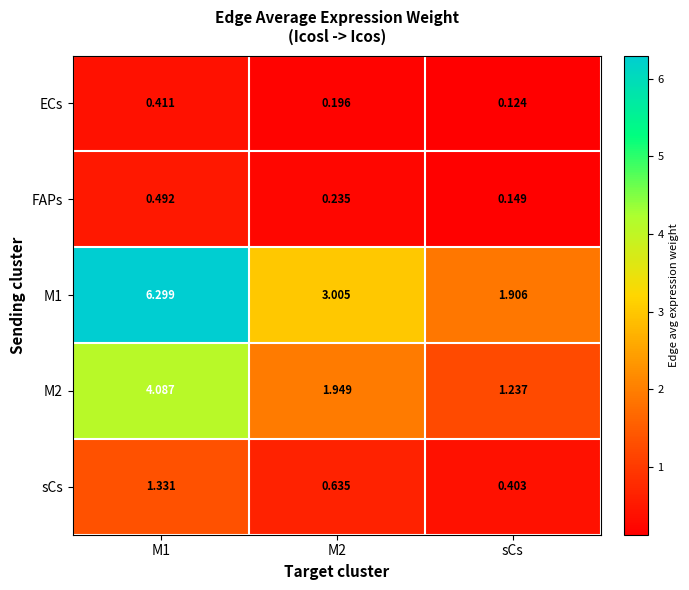

Which label corresponds to the largest value in the chart?

M1